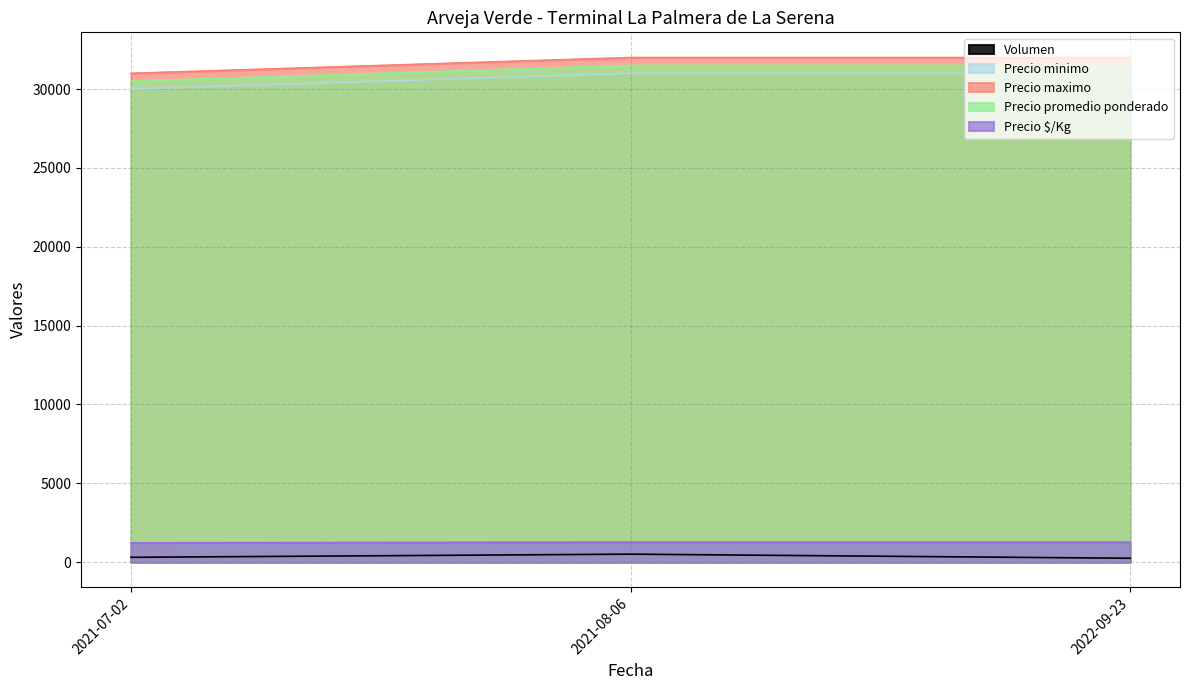

Is the value of Precio maximo at 2022-09-23 greater than the value of Precio promedio ponderado at 2021-07-02?

Yes